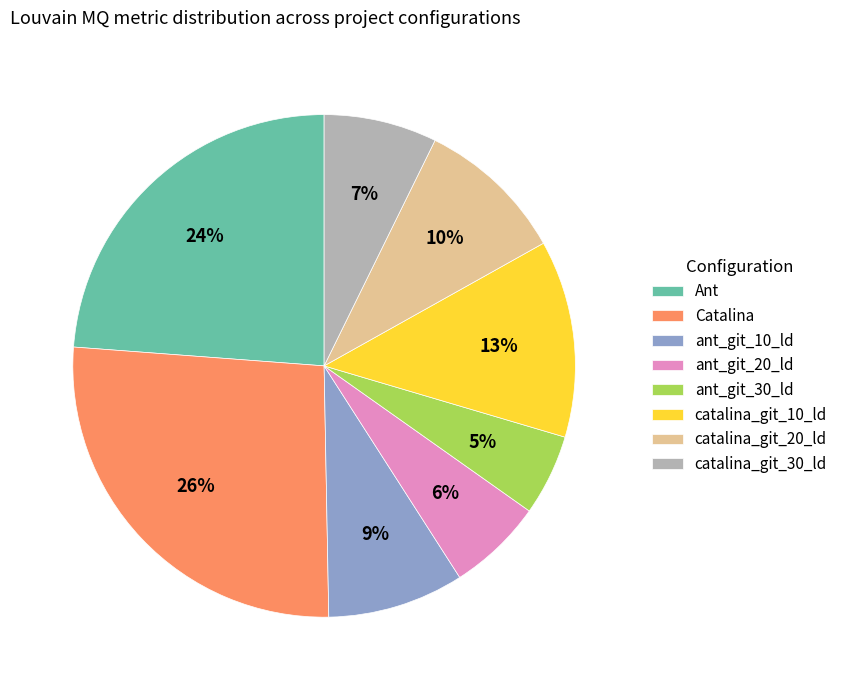

Which category has the biggest portion of the pie?

Catalina